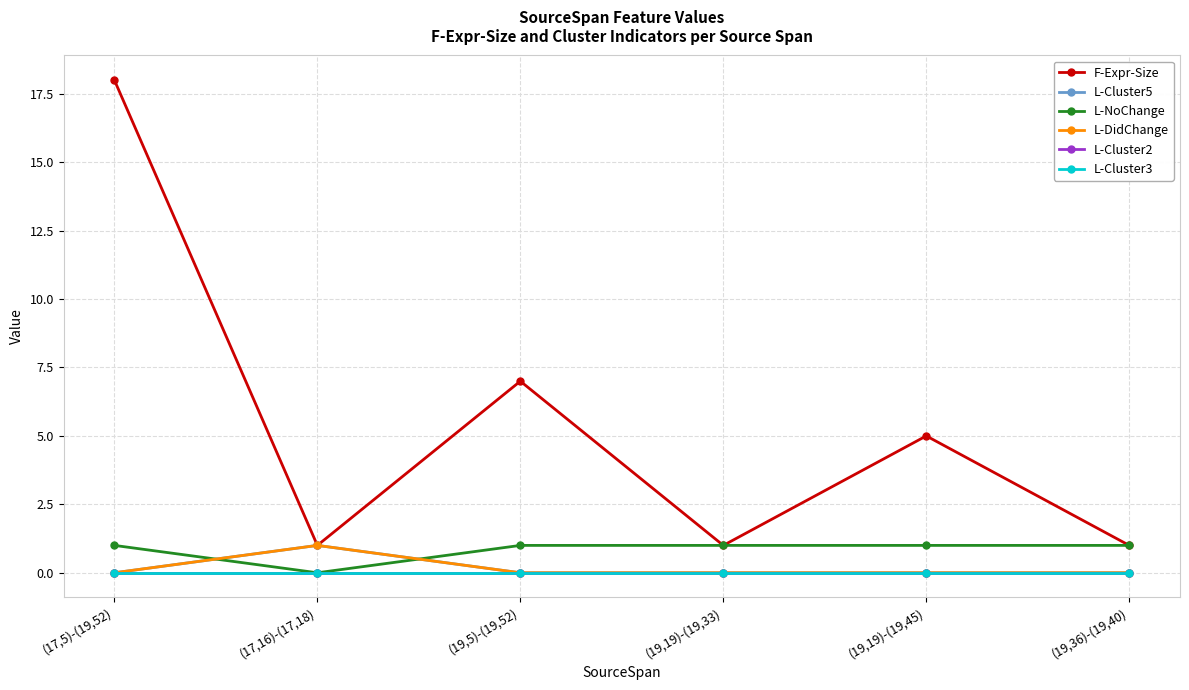

Is the value of L-NoChange at (19,19)-(19,33) greater than the value of L-Cluster2 at (19,5)-(19,52)?

Yes